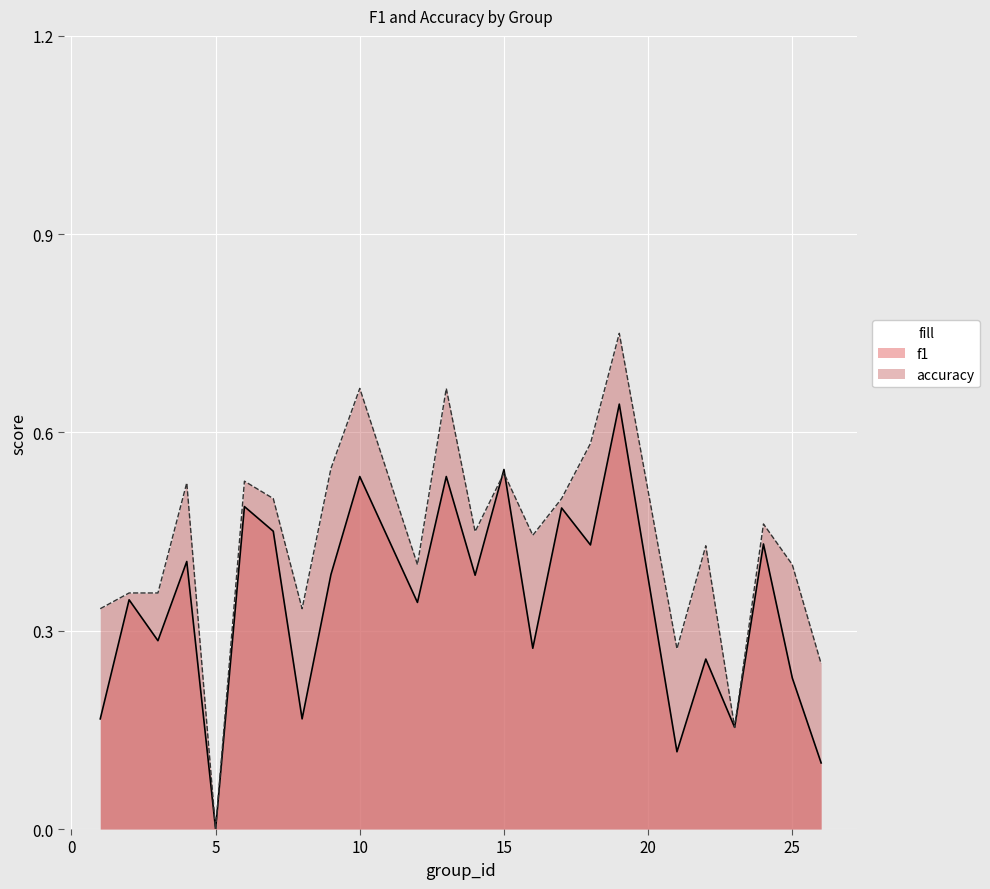

Between 17 and 18, which is larger?

17